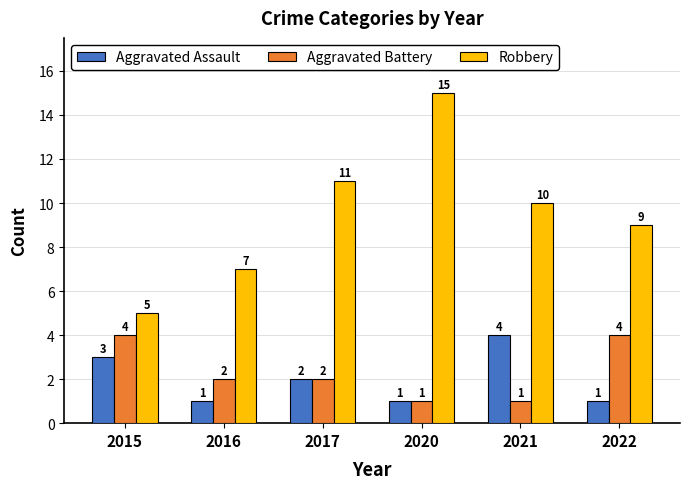

Reading left to right, extract all data points from this chart.

Aggravated Assault: 3	1	2	1	4	1
Aggravated Battery: 4	2	2	1	1	4
Robbery: 5	7	11	15	10	9